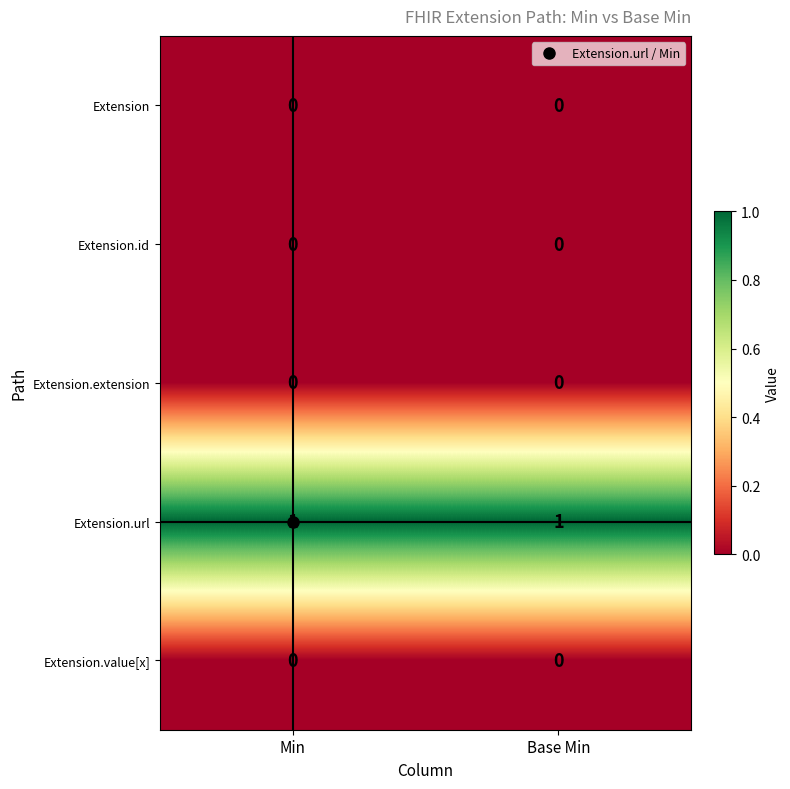

The Extension.extension series shows 0 at Min. True or false?

True